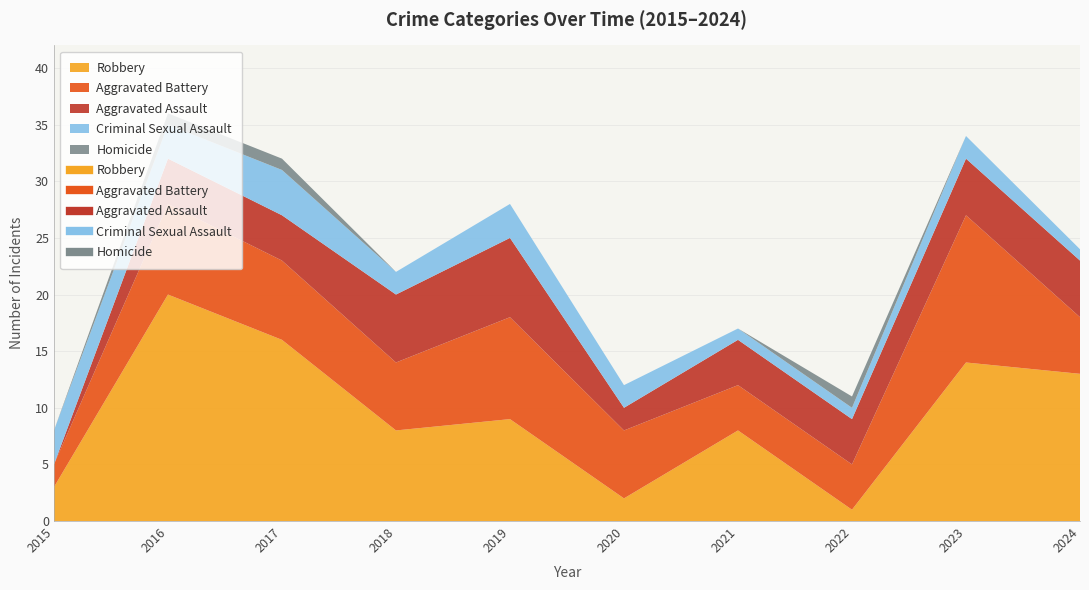

What is the value of the Criminal Sexual Assault point at the 10th from the left?

1